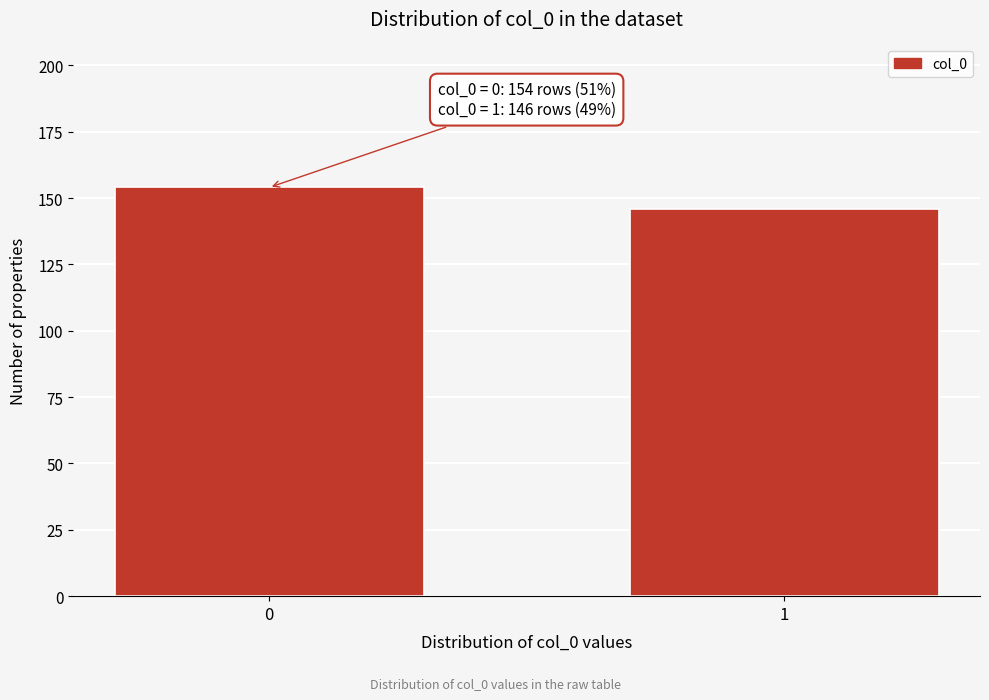

Reading left to right, extract all data points from this chart.

0=154	1=146